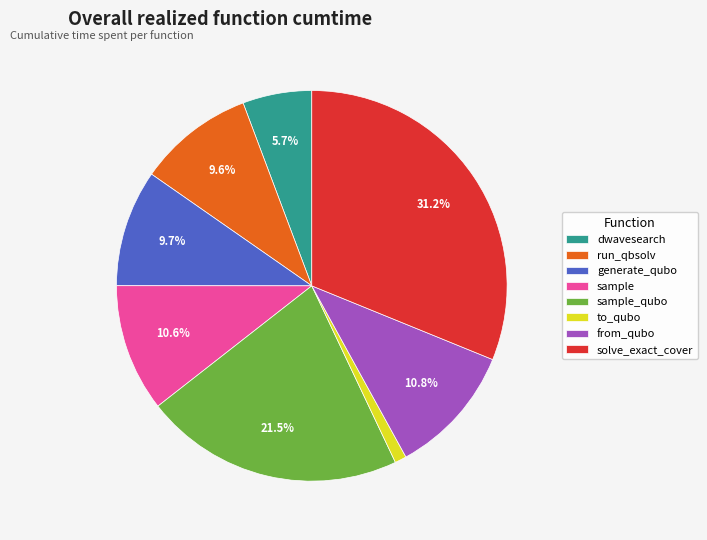

What percentage is the sample slice, to the nearest percent?

11%